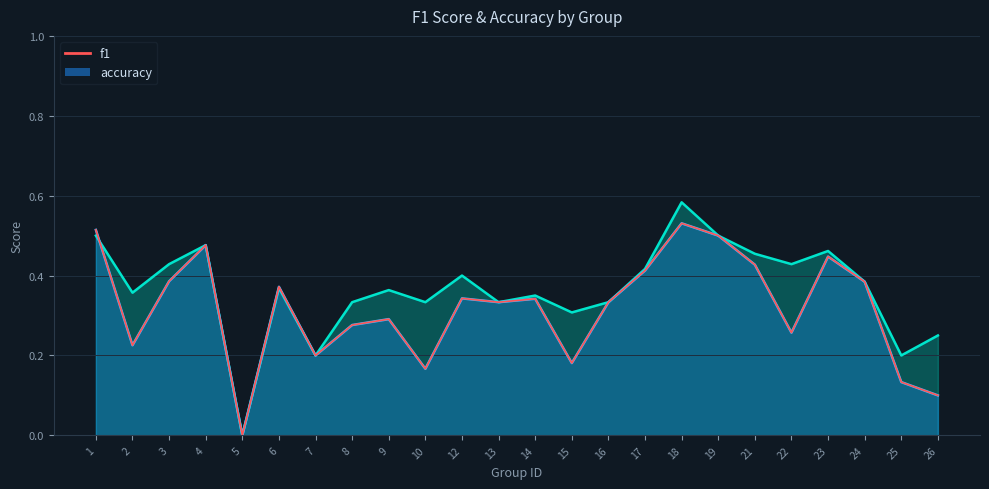

What is the spread (max minus min) of values at 26?

0.1